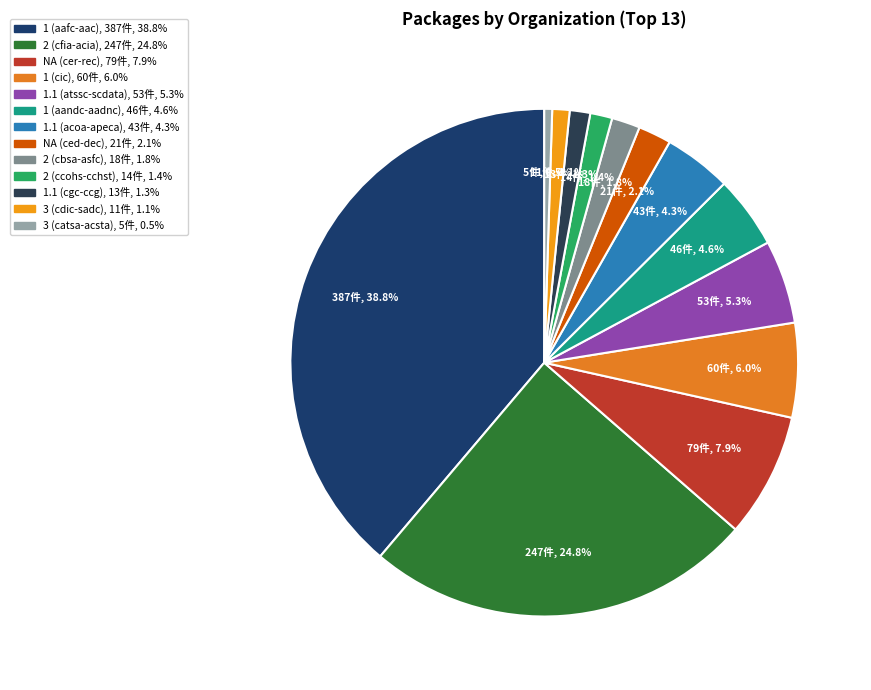

To the nearest percent, what is the difference between the 1.1 (cgc-ccg) and NA (ced-dec) slice percentages?

1%